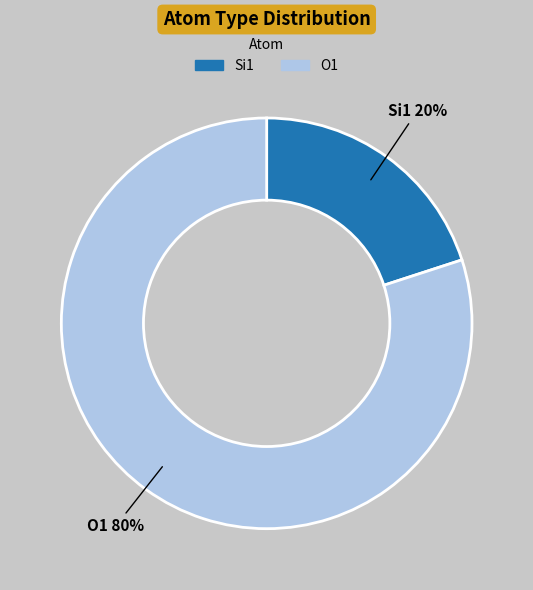

True or false: Si1 accounts for 20% of the total.

True